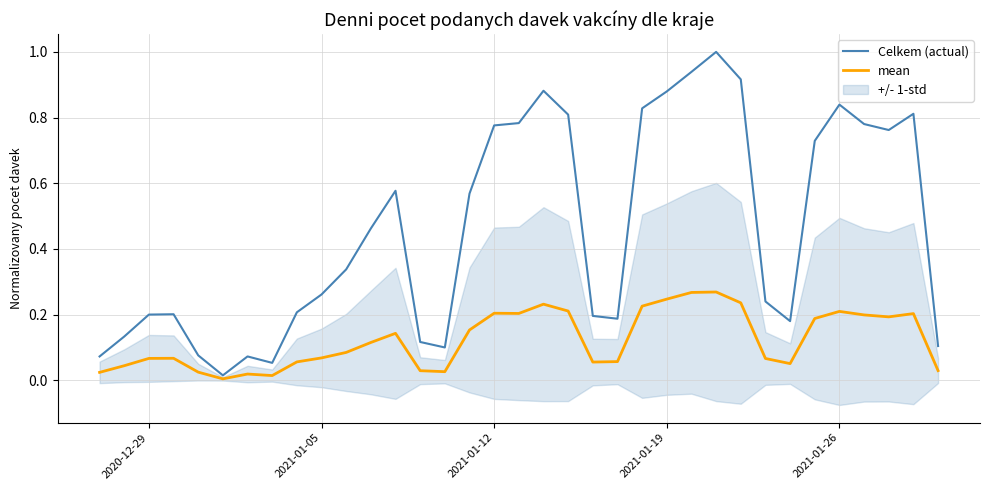

How many interior local valleys does the mean series have?

7